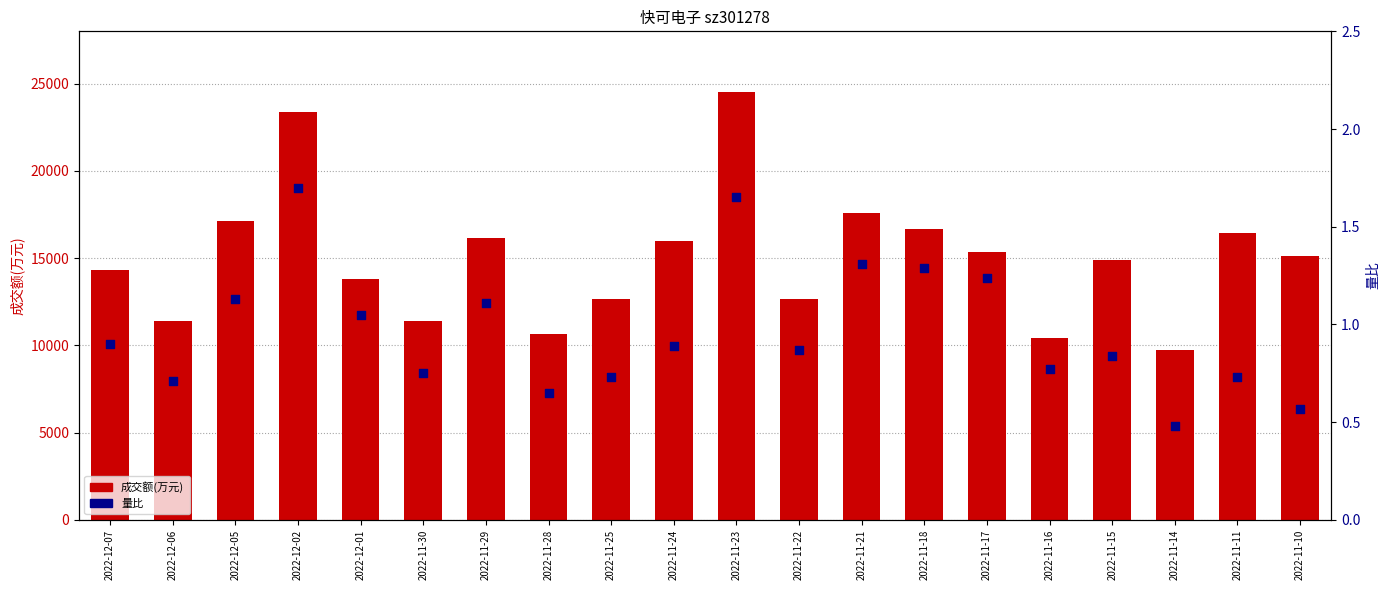

What are all the series names shown in the legend?

成交额(万元), 量比